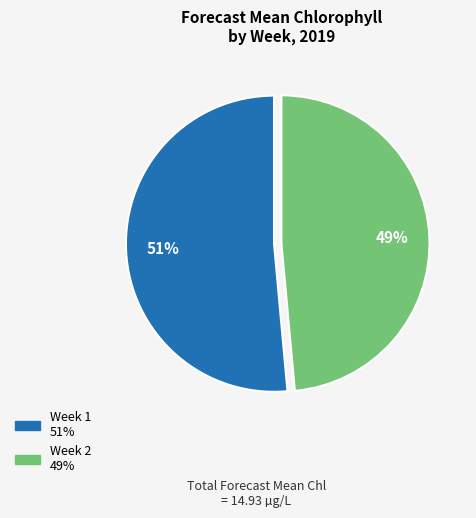

Does Week 2 represent more than half of the total?

No